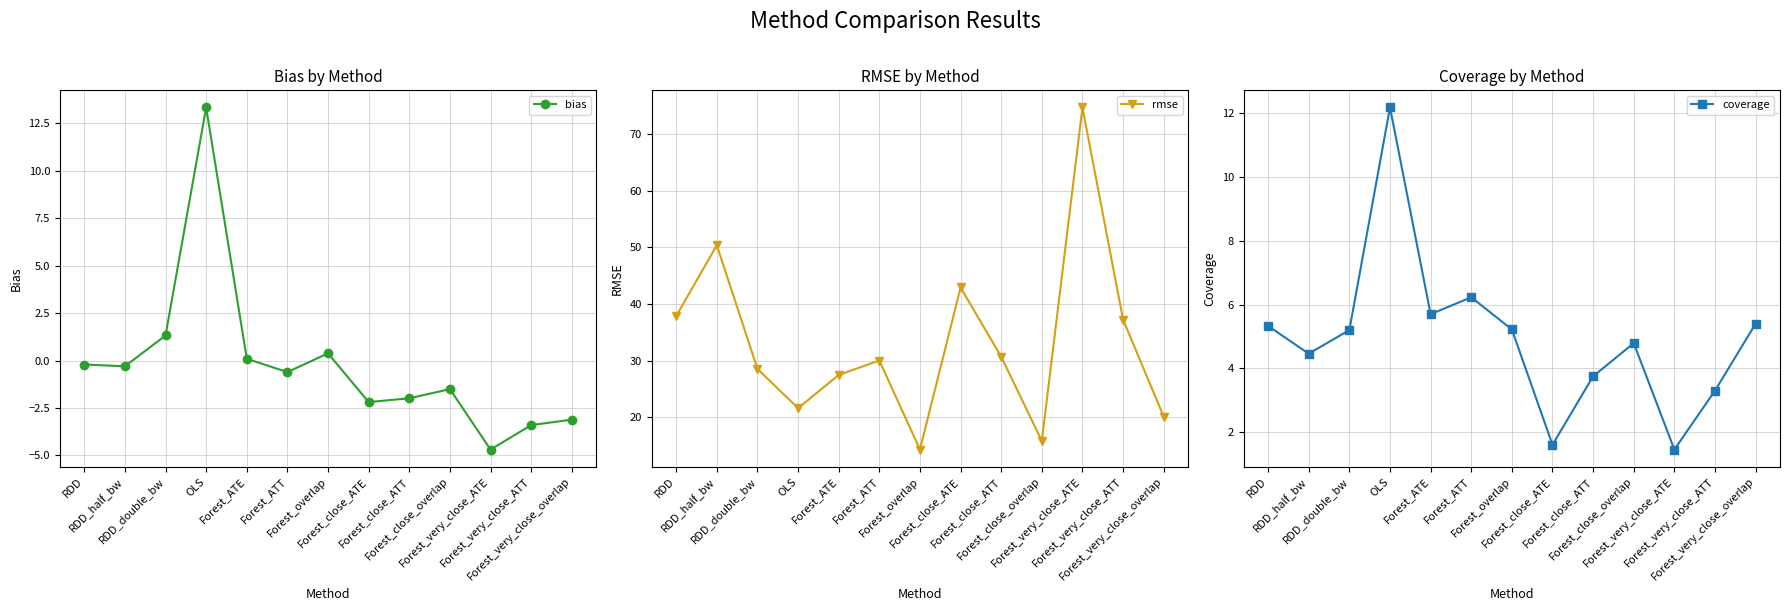

What is the greatest value displayed?

74.7